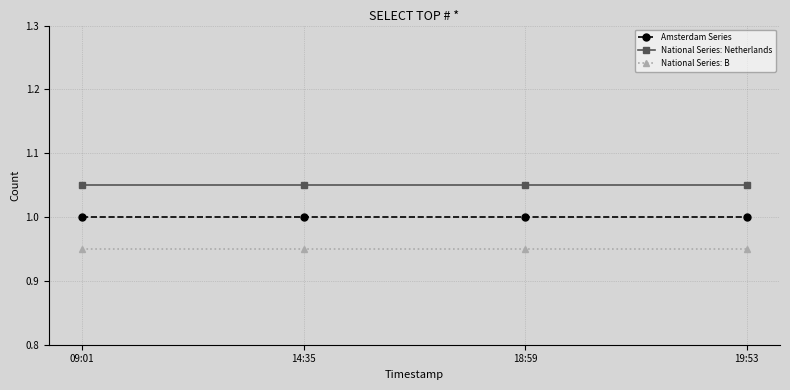

True or false: National Series: Netherlands and National Series: B cross at least once.

False